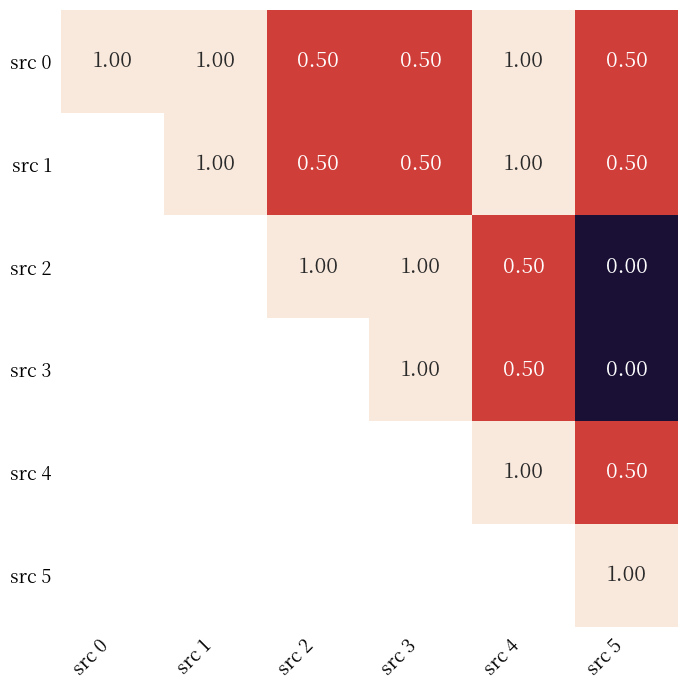

How many data points in src 0 are less than 1?

3